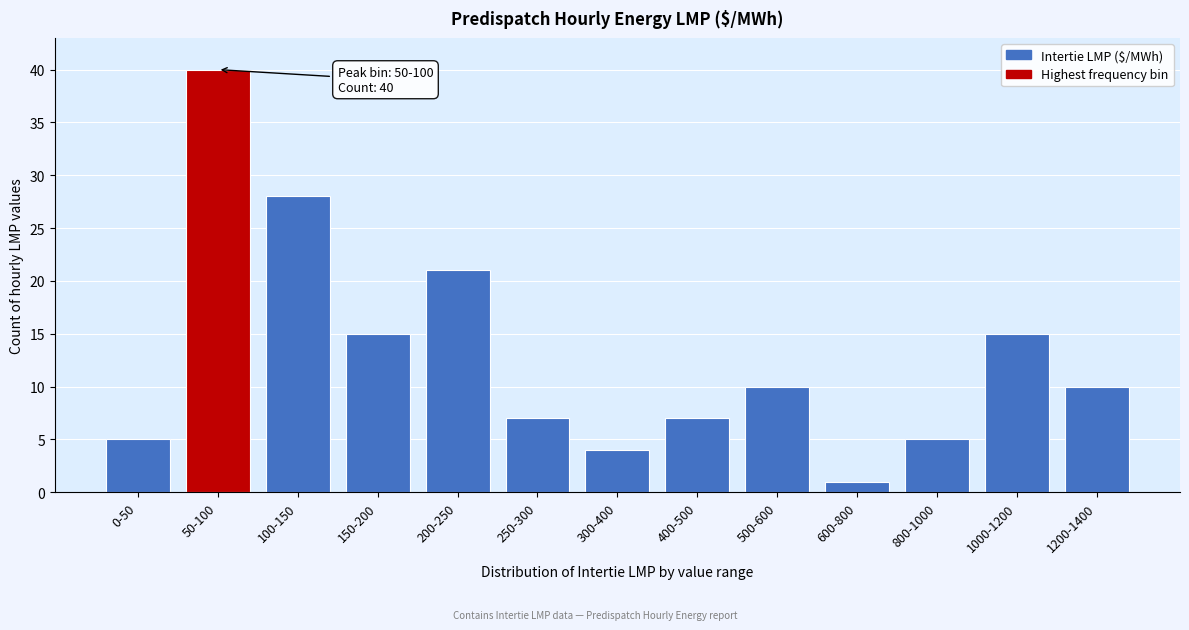

Reading left to right, list all the values displayed in this chart.

5	40	28	15	21	7	4	7	10	1	5	15	10